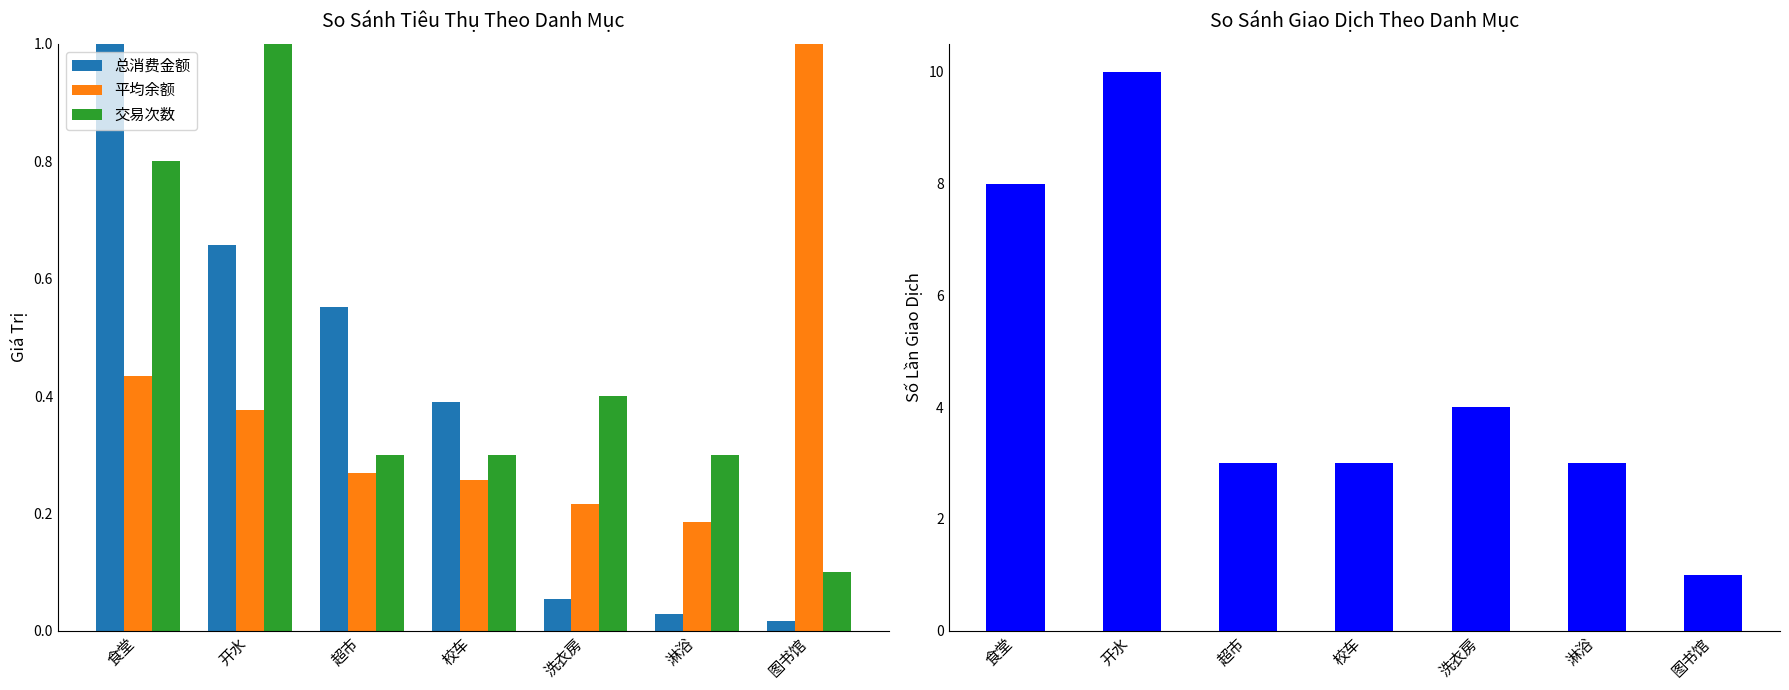

At how many categories does at least one series exceed 6?

2